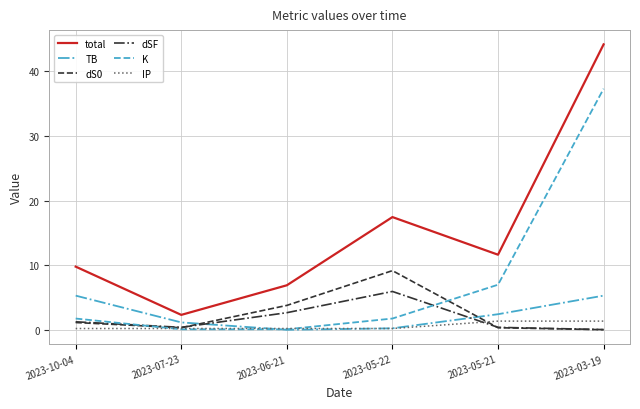

At which category does dS0 reach its first local peak?

2023-05-22